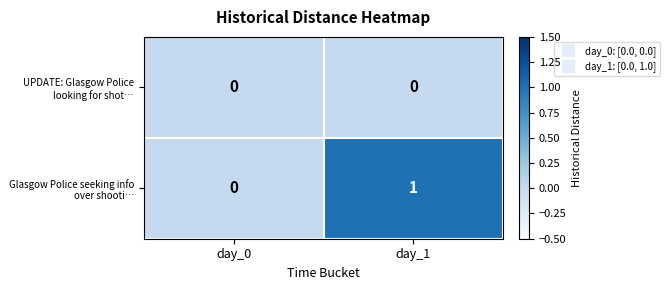

Rank the series by their maximum value, from lowest to highest.

UPDATE: Glasgow Police looking for shot…, Glasgow Police seeking info over shooti…